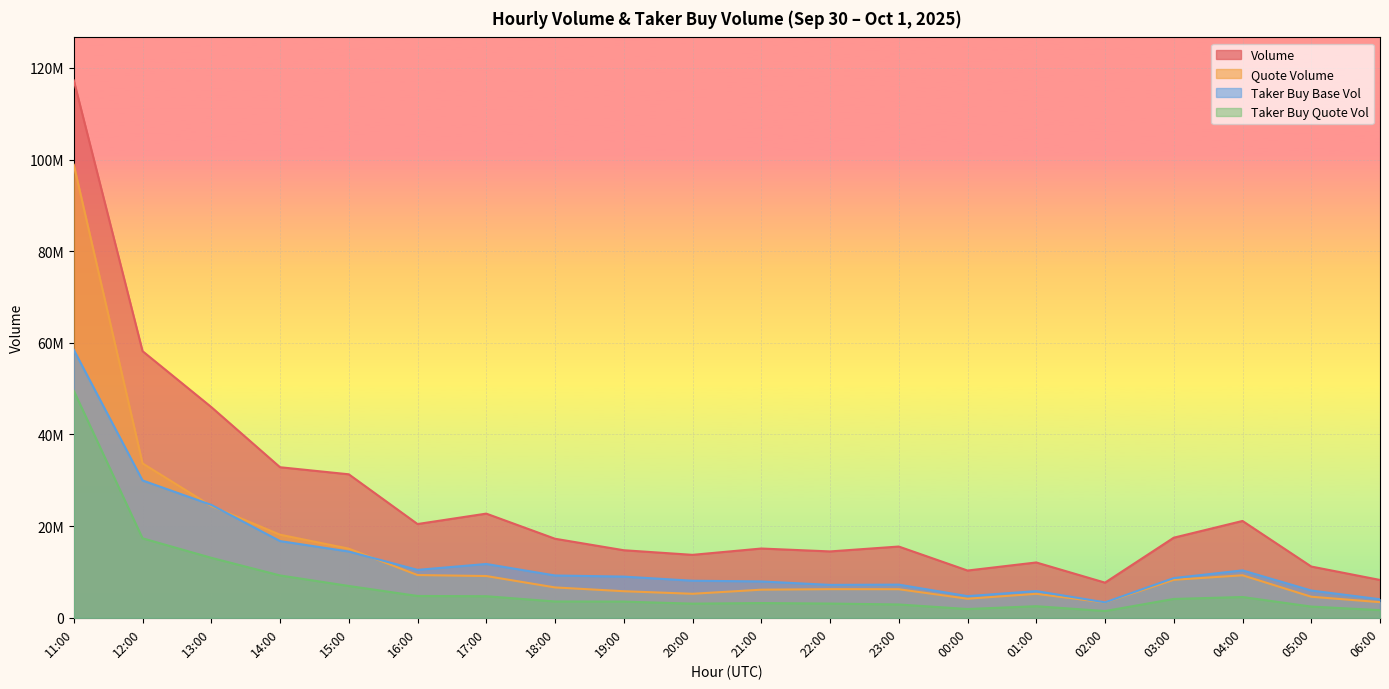

What position from the right is 23:00?

8